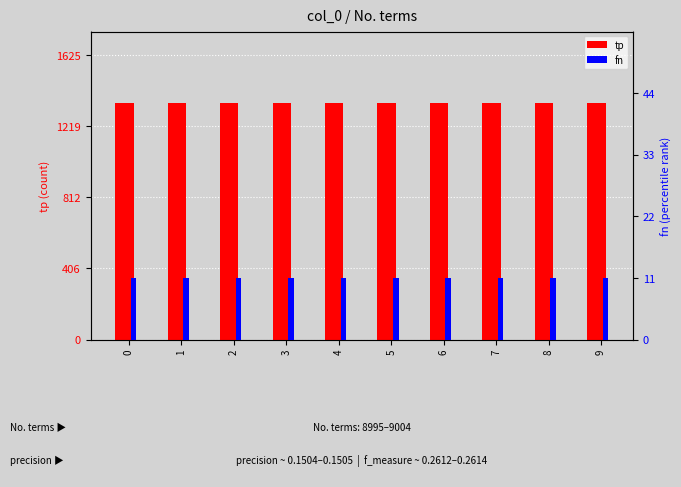

Is it true that fn equals 15 at 3?

False